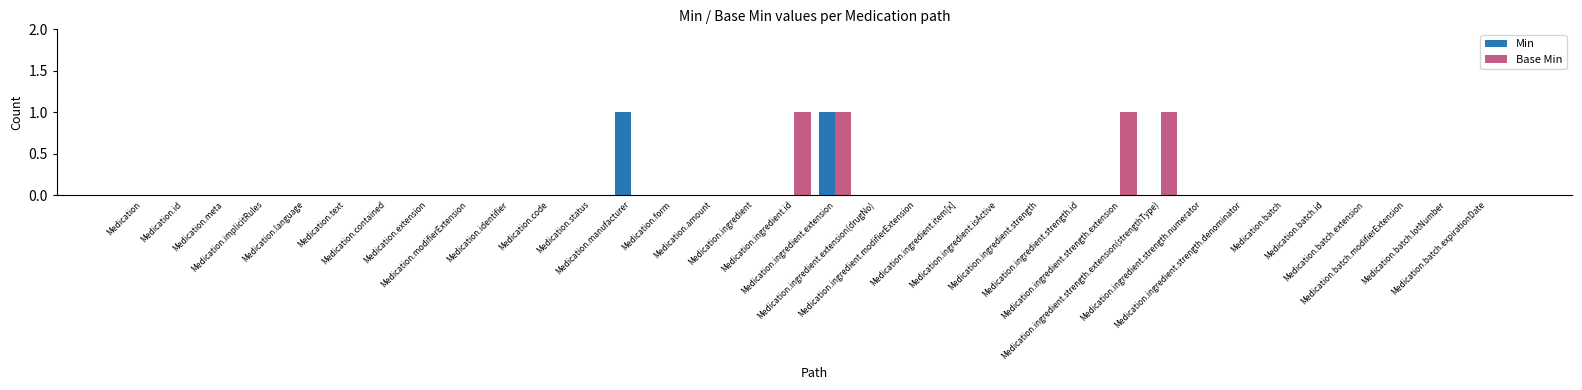

What is the sum of all Base Min values?

4